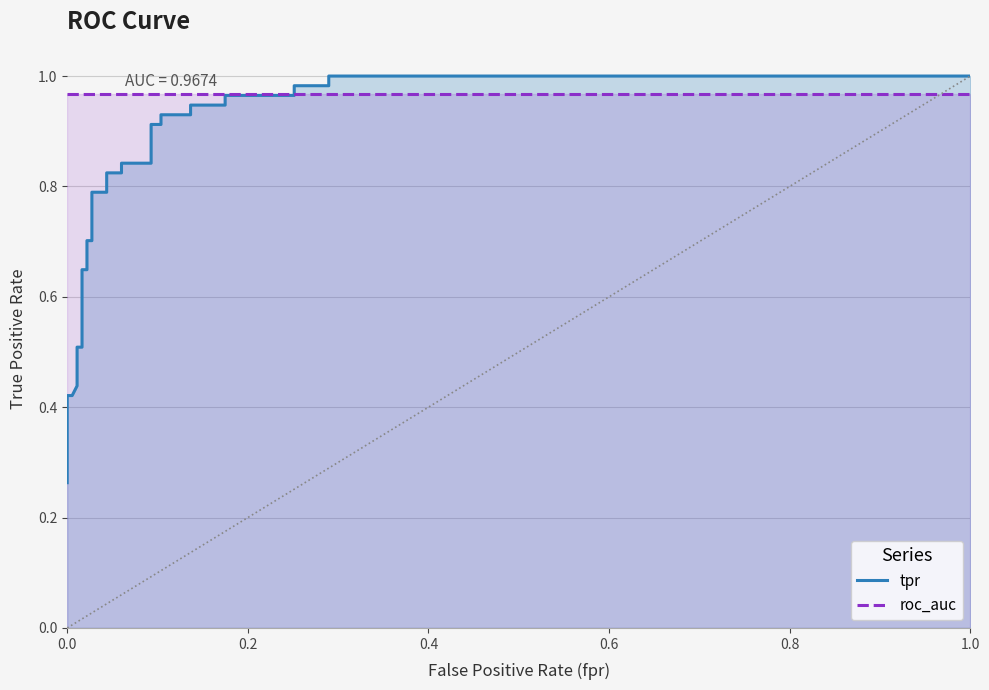

Is it true that tpr equals 1.6 at 27?

False